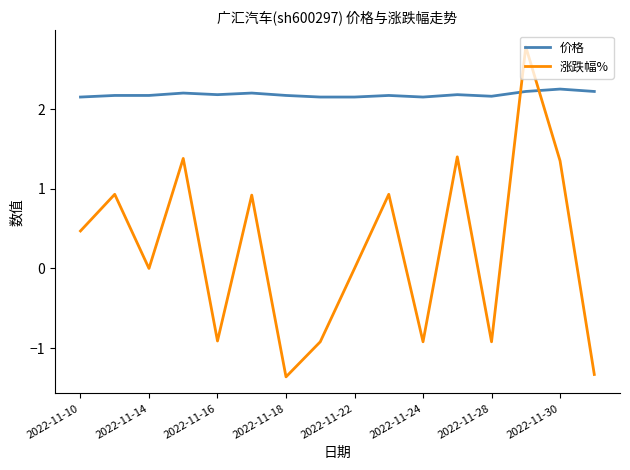

Rank the series by their maximum value, from lowest to highest.

价格, 涨跌幅%